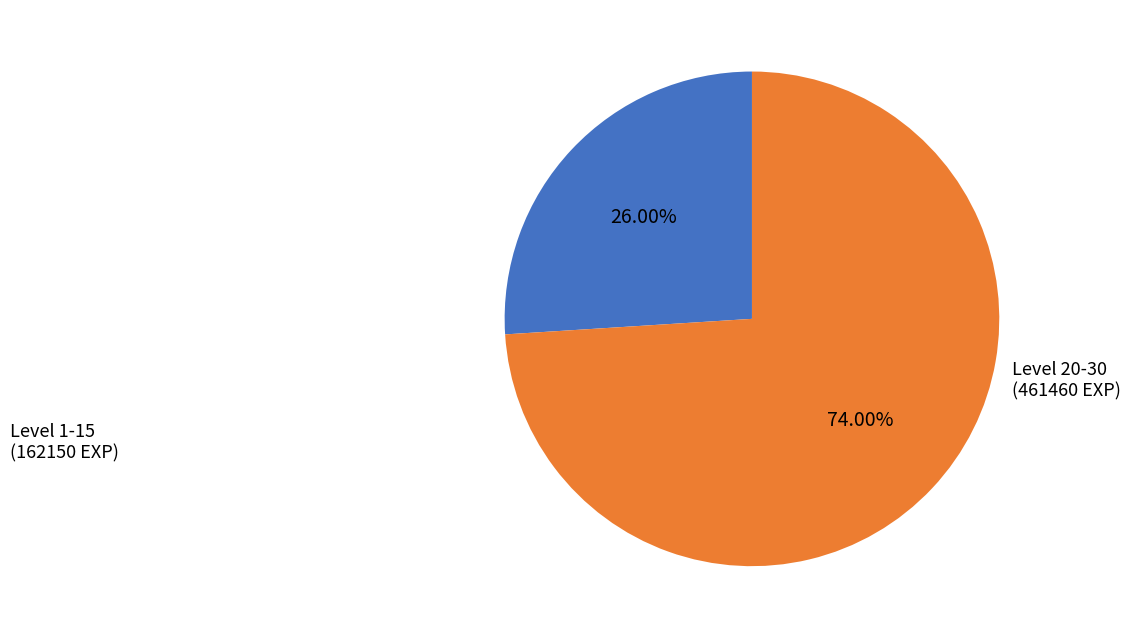

To the nearest percent, what is the average slice percentage?

50%